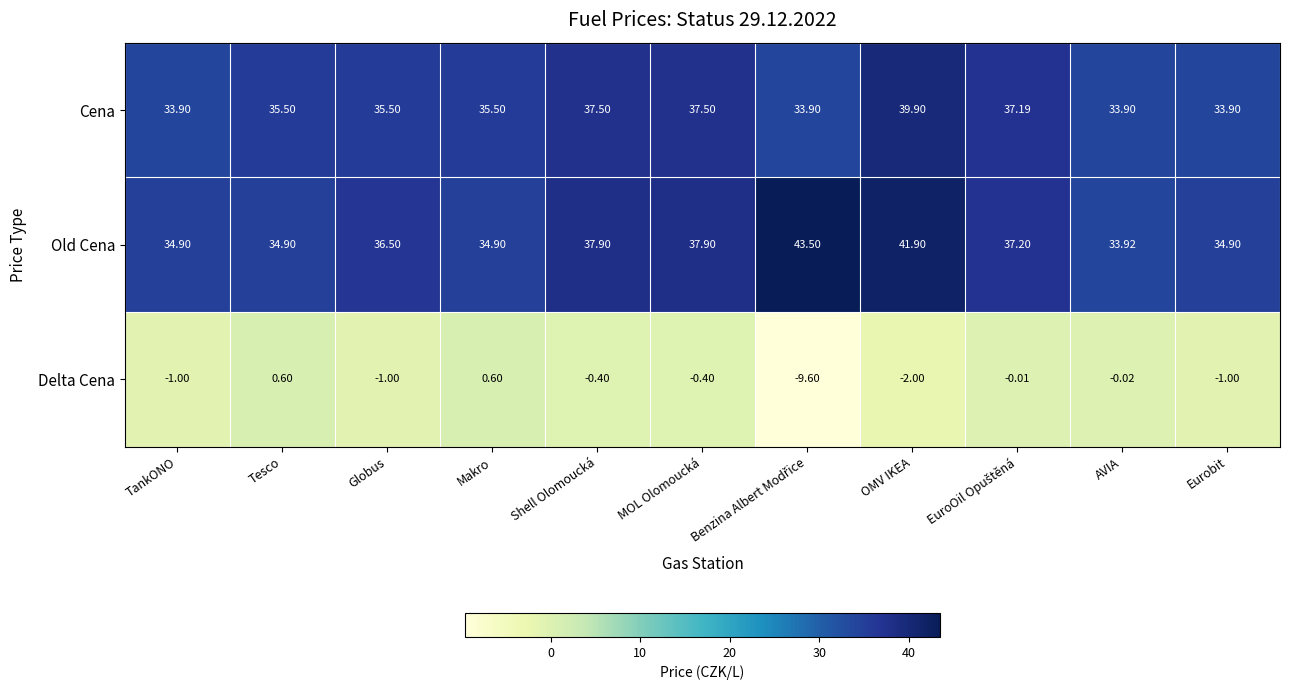

What is the greatest value displayed?

43.5